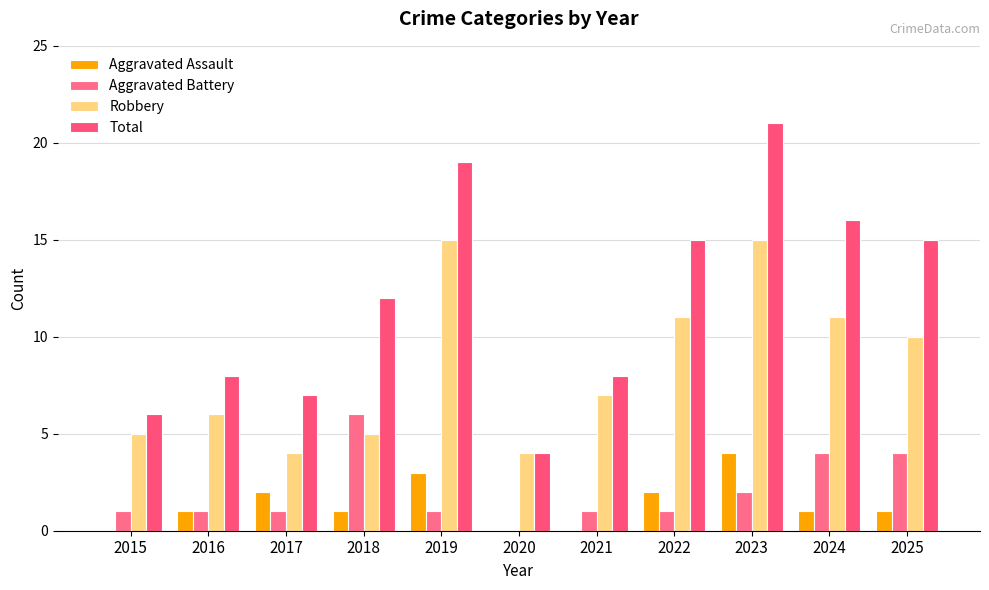

What is the difference between the Total values at 2020 and 2021?

4